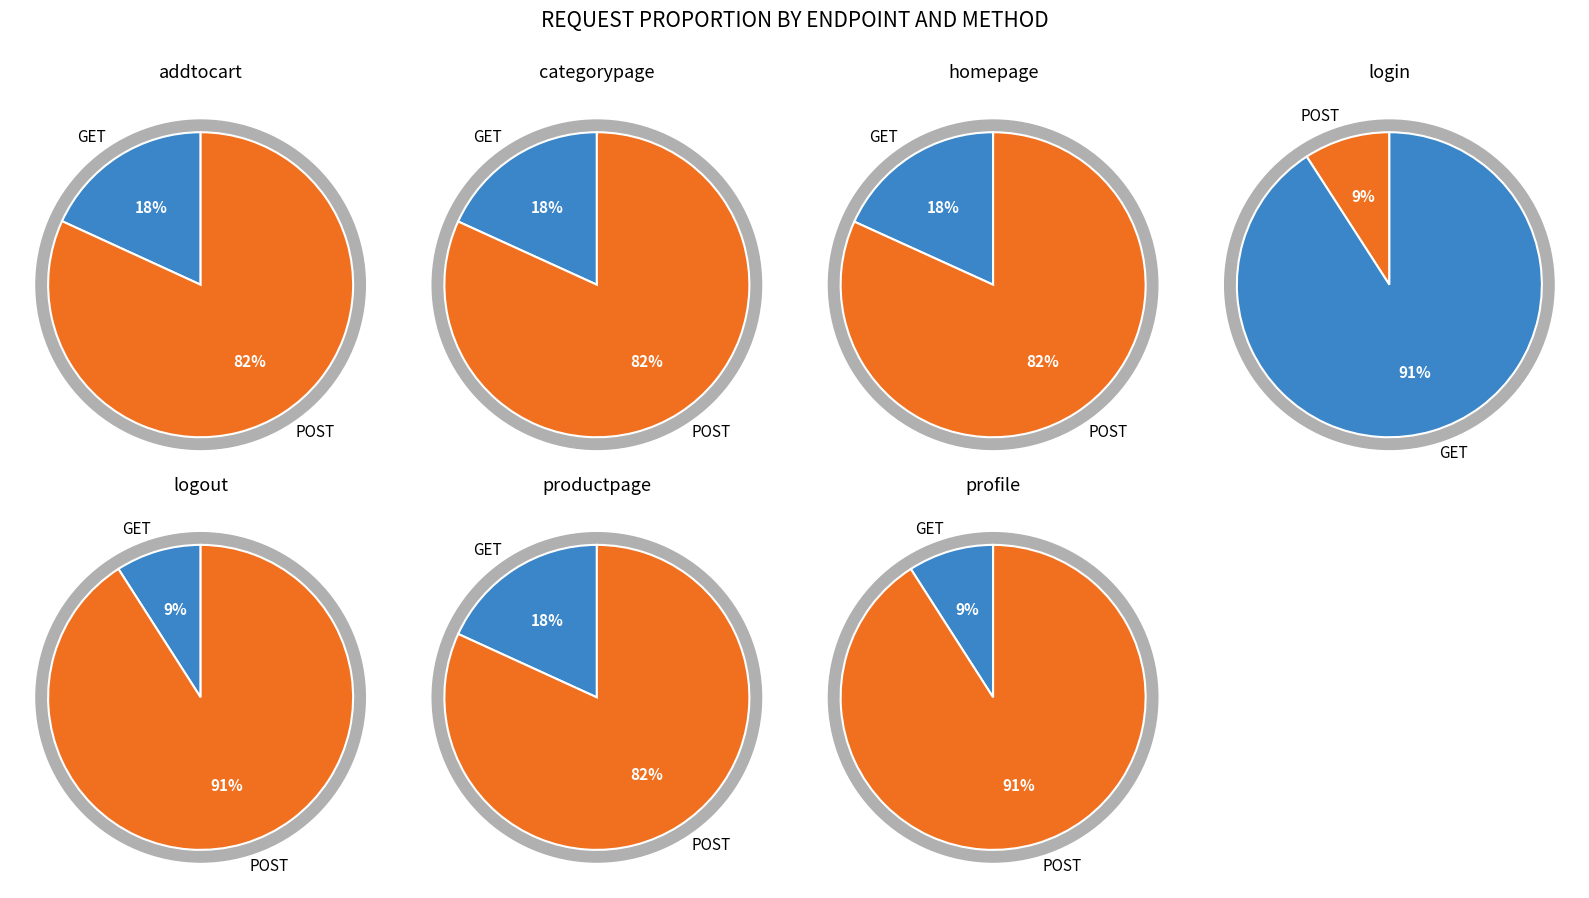

Is login the majority of the pie?

No